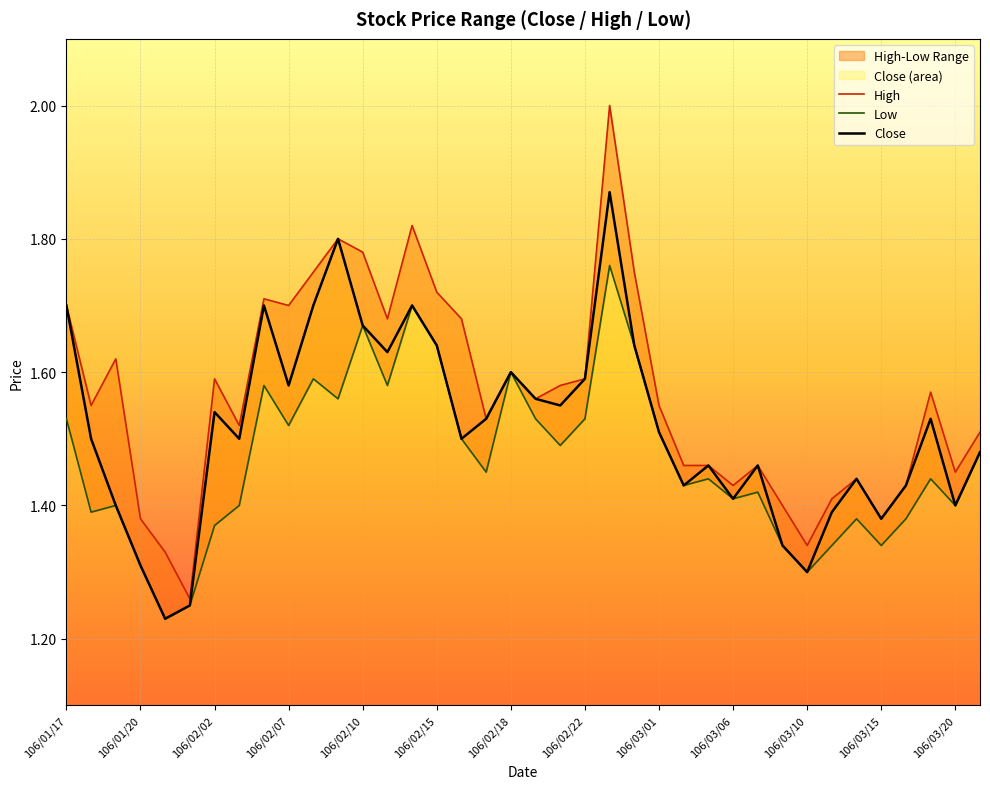

How many Low values are between 1 and 2?

38